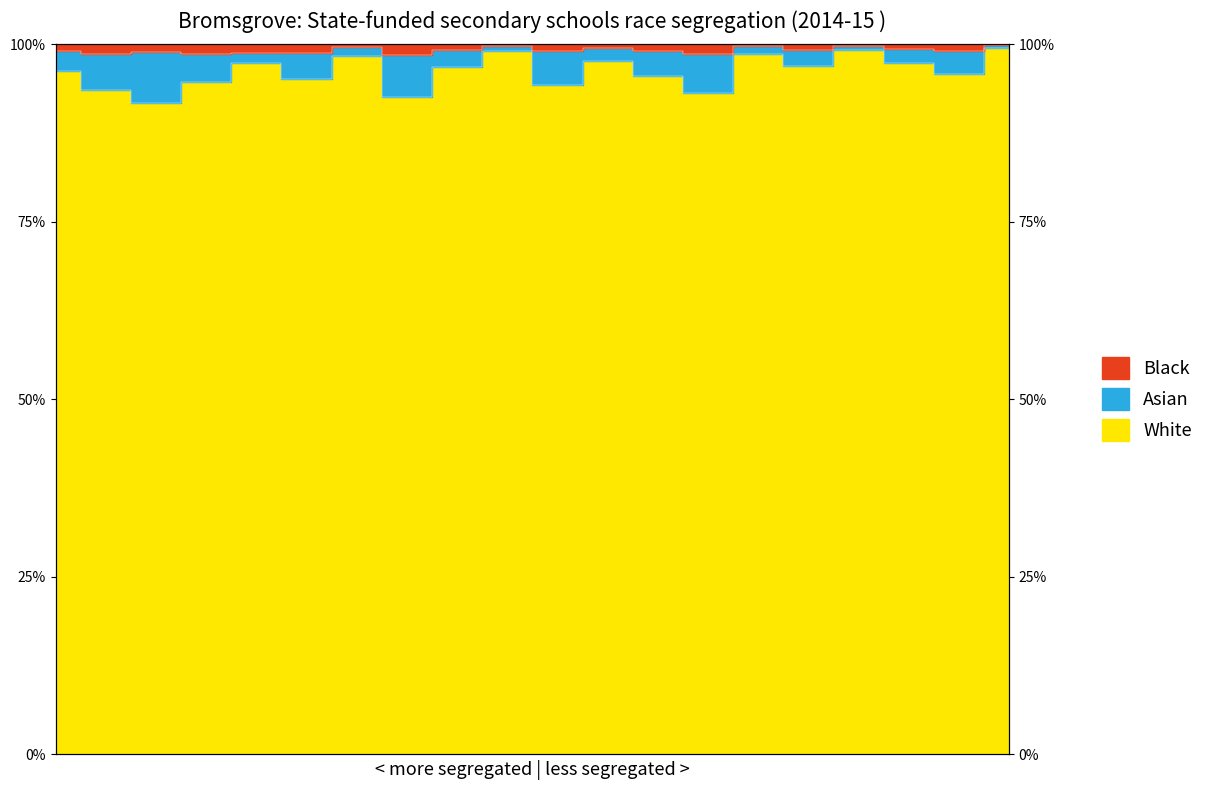

How many data points in Black are less than 99?

7